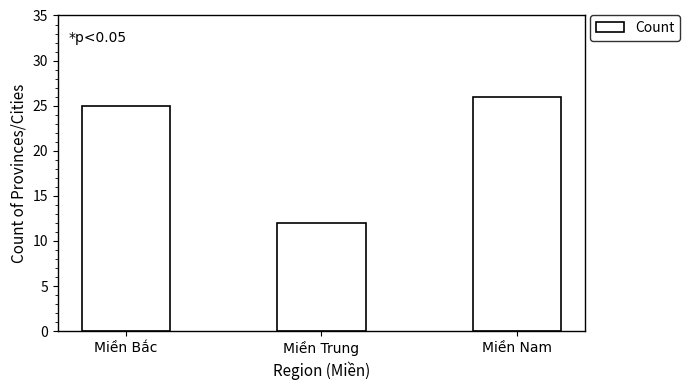

True or false: the data shows 12 at Miền Trung.

True